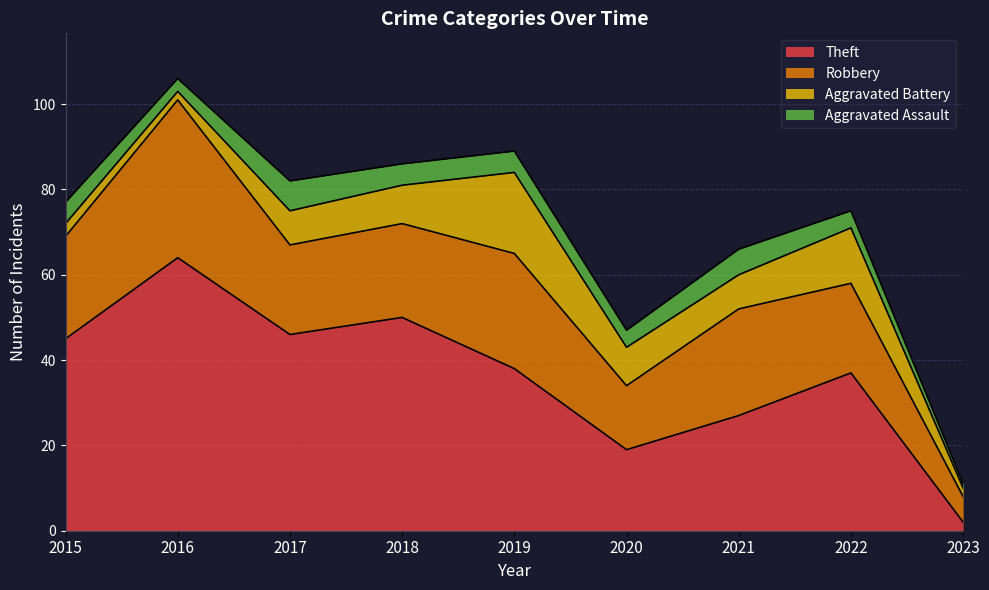

What is the value of the Theft point at the 4th from the left?

50